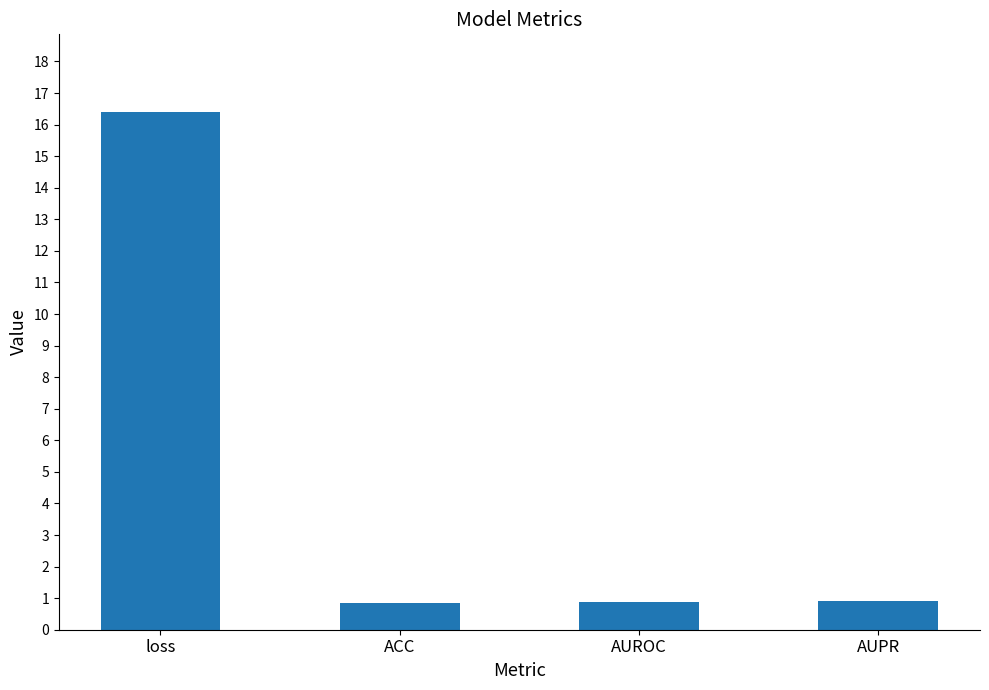

What is the value of the 3rd bar from the left?

0.9